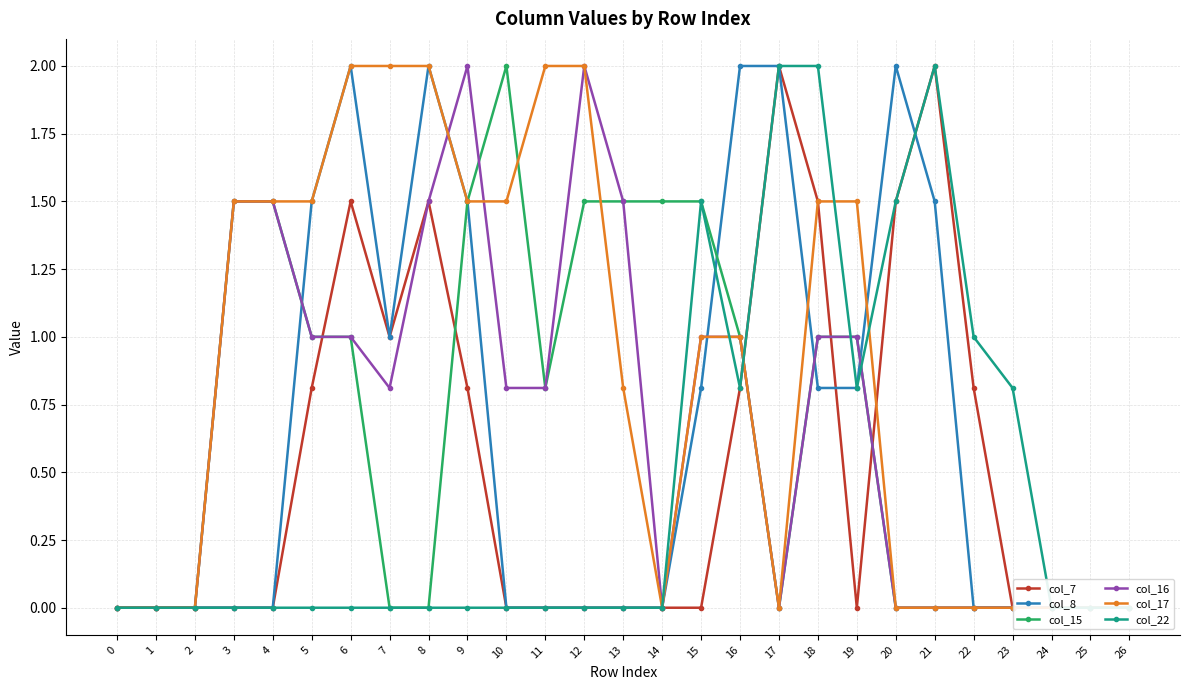

Does the chart have visible grid lines?

Yes